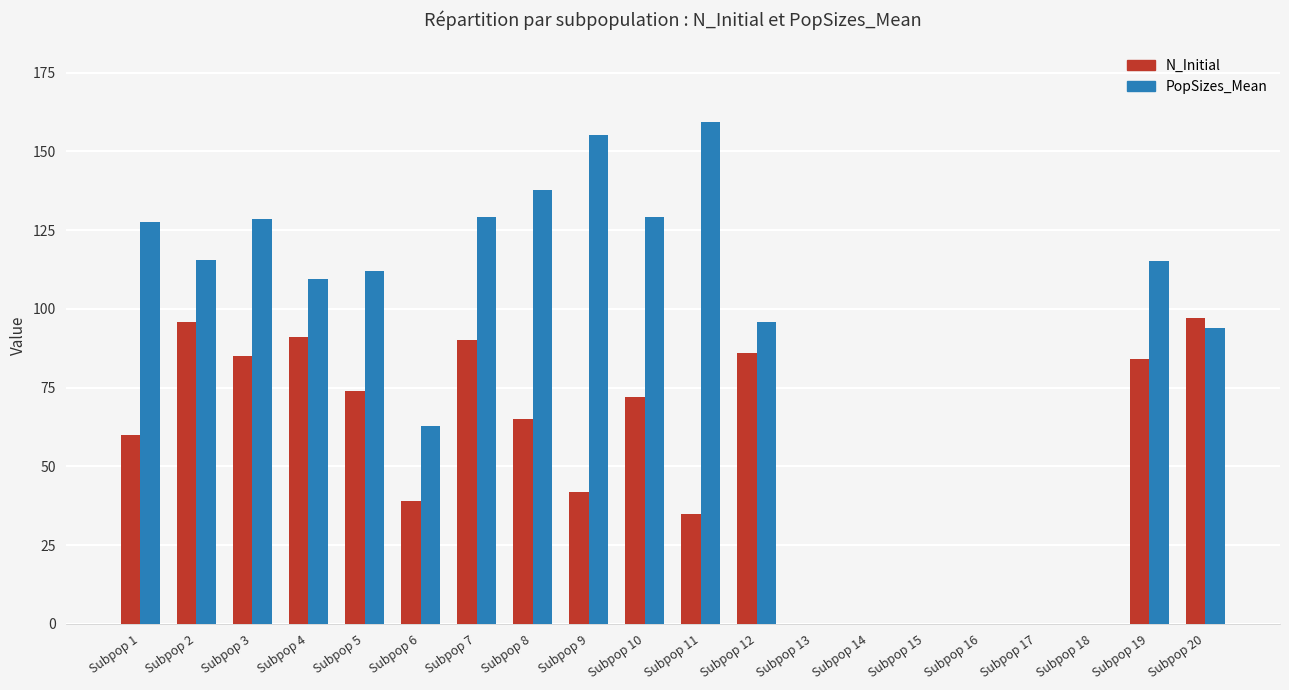

The N_Initial series shows 32.5 at Subpop 12. True or false?

False